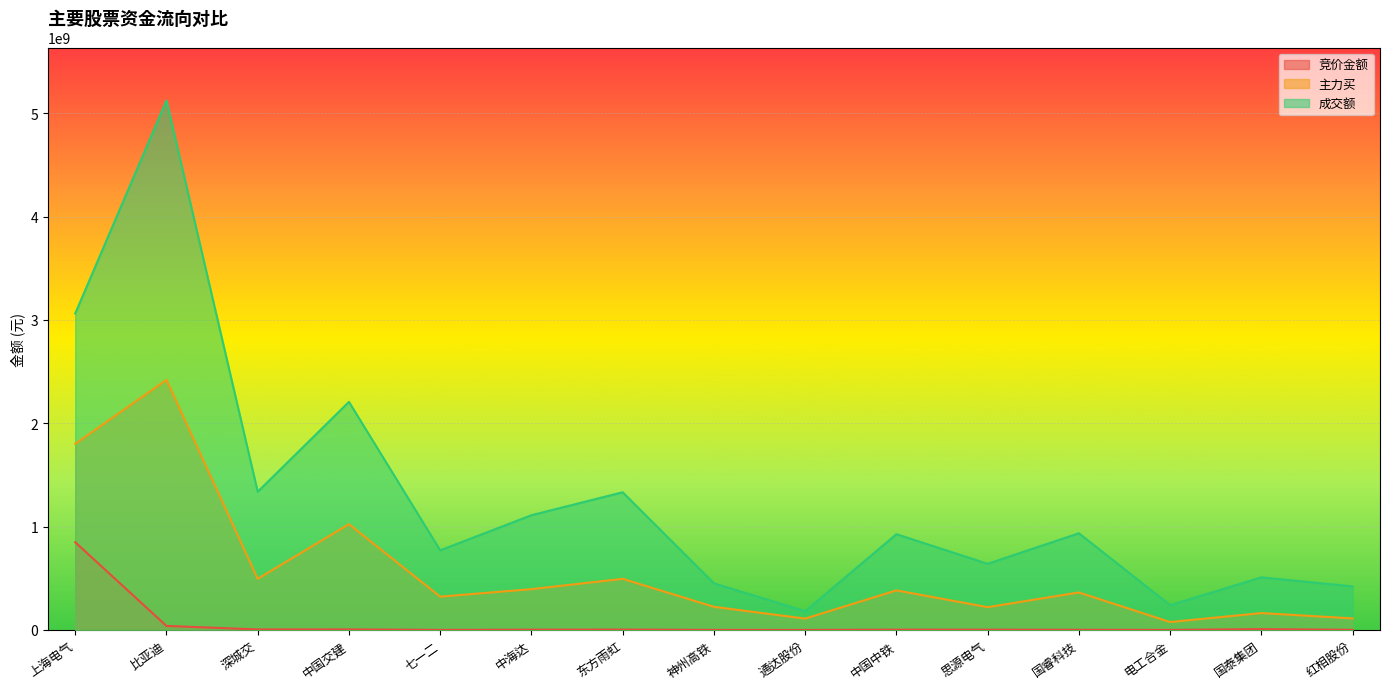

True or false: 竞价金额 and 成交额 intersect in this chart.

False